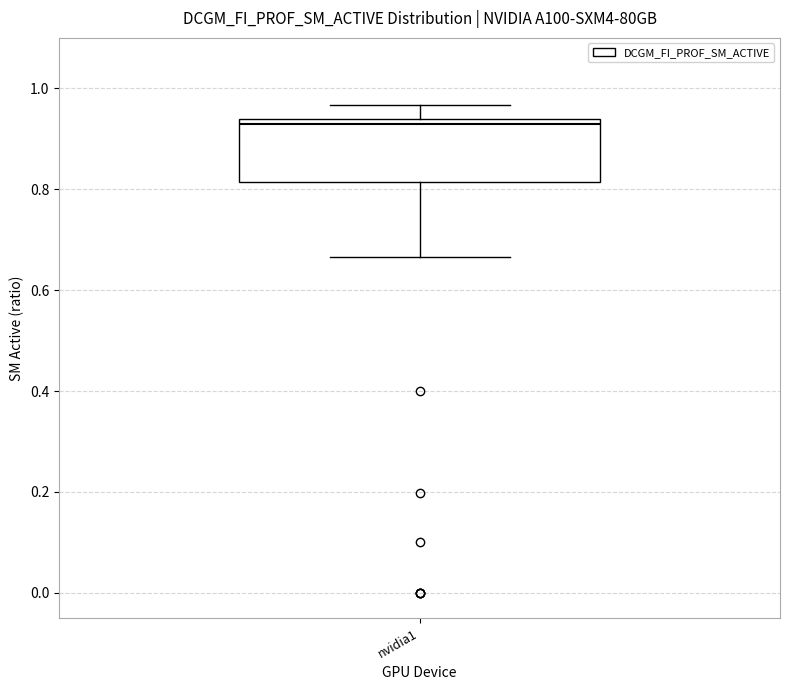

Read this box plot against the y-axis: the position of the median line, the range covered by the box, and the ends of both whiskers. The values are not printed on the chart, so give them approximately, as read against the axis.

median 0.92, box 0.82 to 0.94, whiskers 0.66 to 0.96